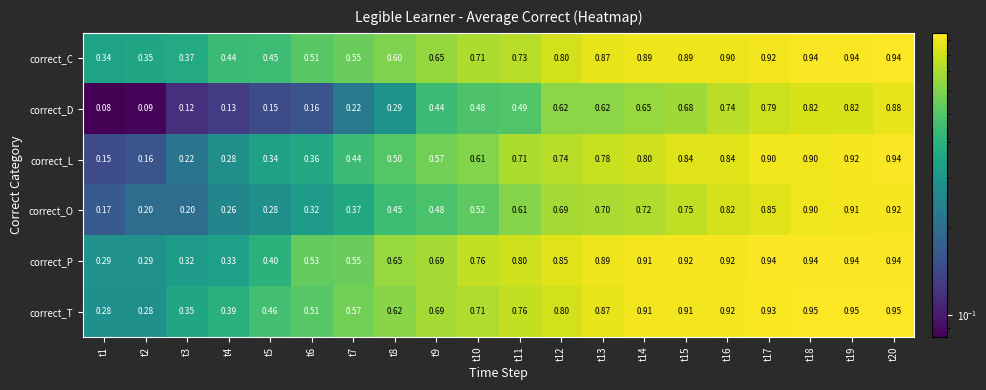

Which label corresponds to the smallest value in the chart?

t1